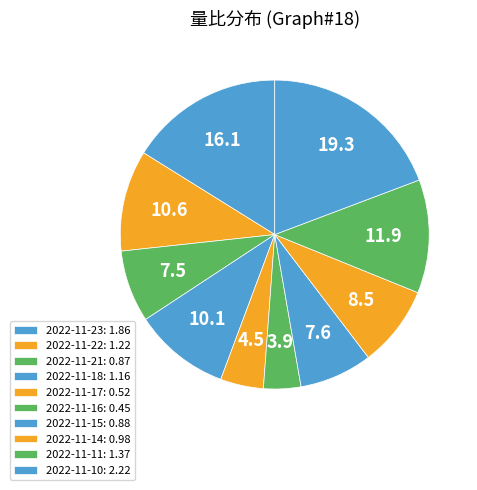

Which category has the smallest portion of the pie?

2022-11-16